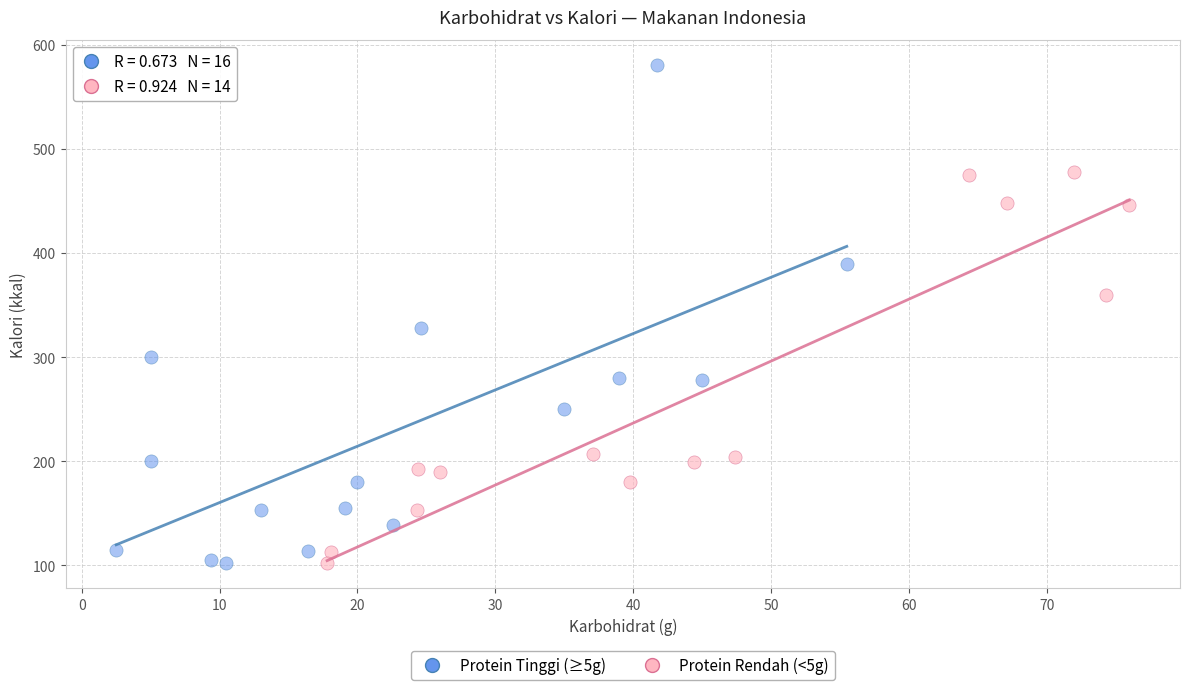

Which series contains the highest Y value?

Protein Tinggi (≥5g)